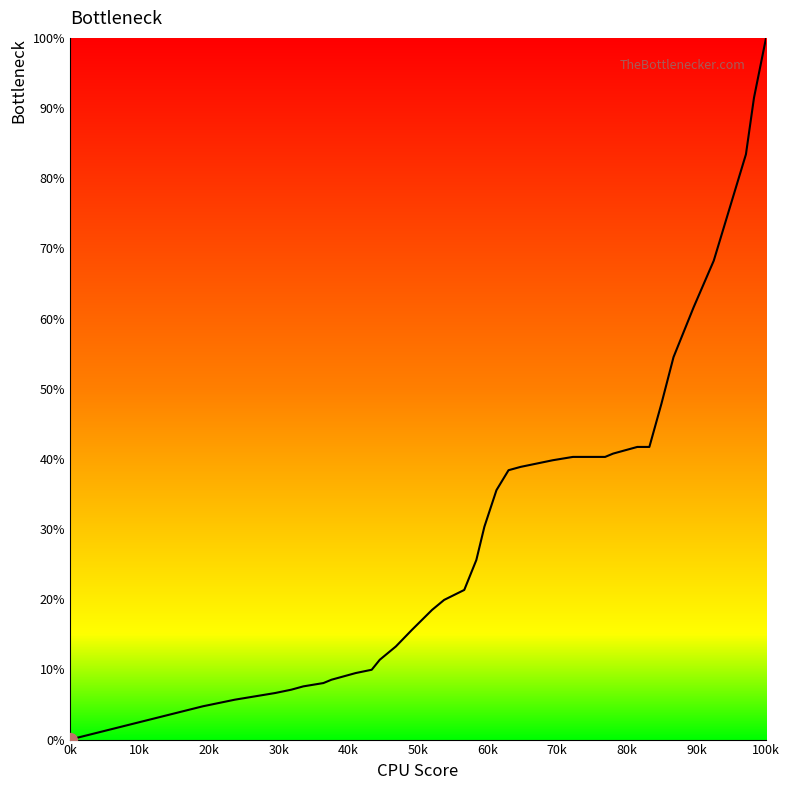

What is the greatest value displayed?

100.0